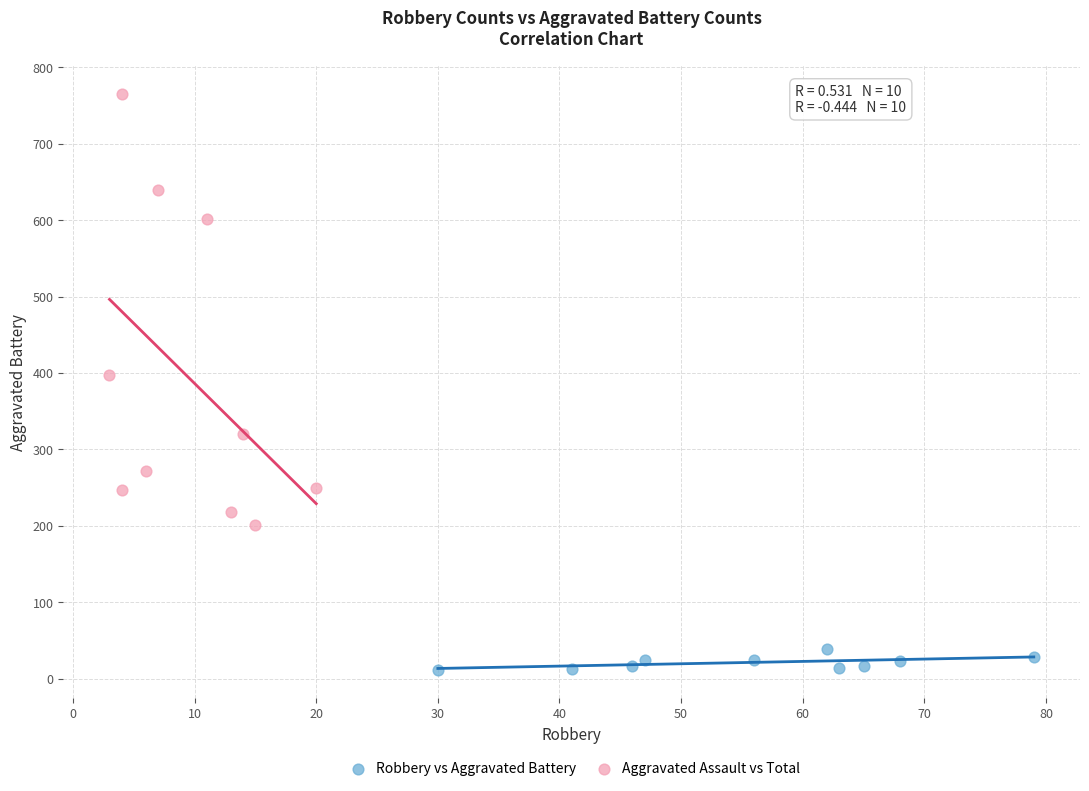

Which series has the widest spread of Y values?

Aggravated Assault vs Total